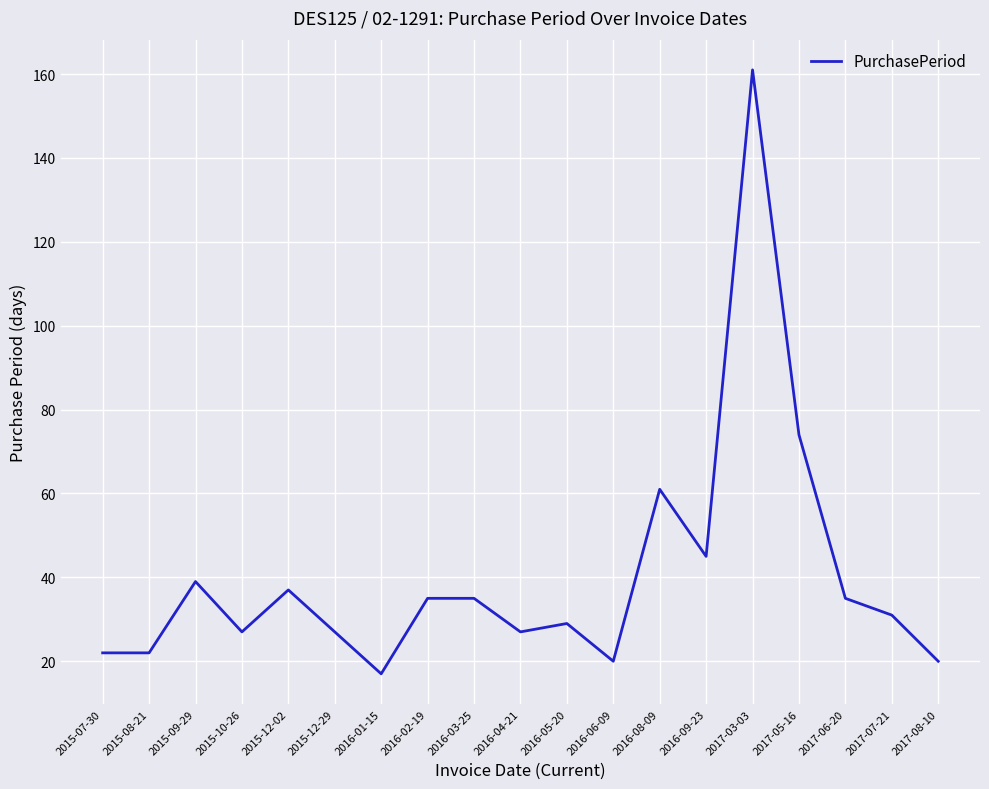

What is the maximum value shown in the chart?

161